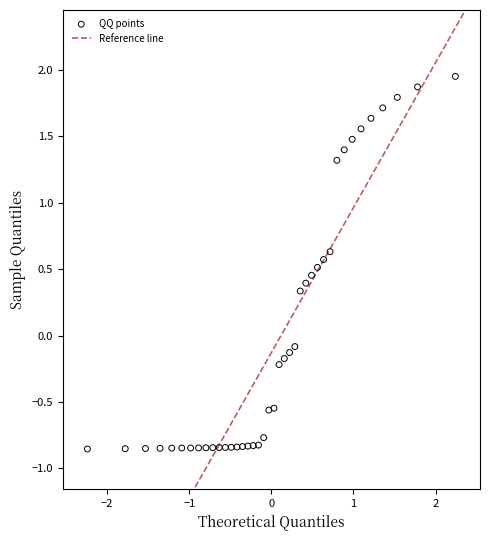

What is the range of X values (max minus min)?

4.5